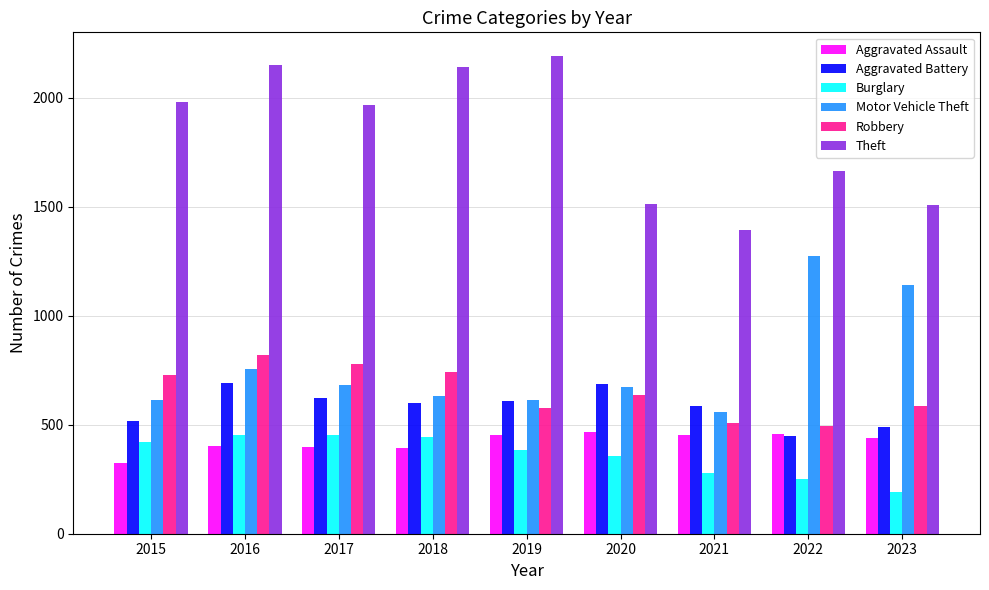

What value does the Theft series have at 2017, to the nearest 10?

1970